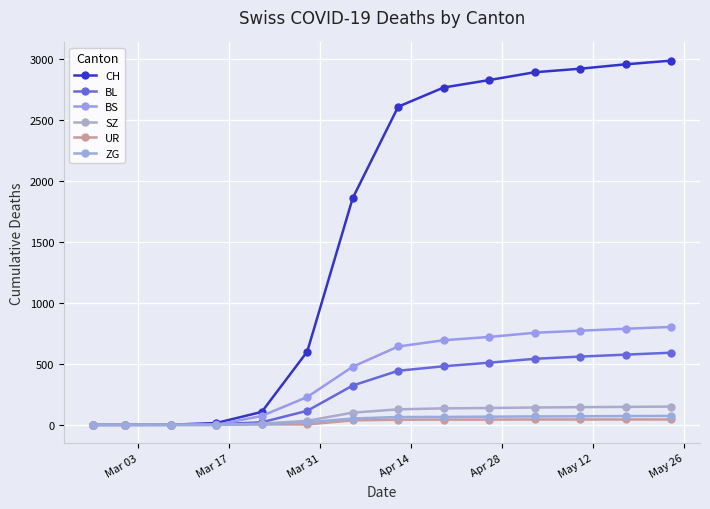

Which series has the largest range (max minus min)?

CH